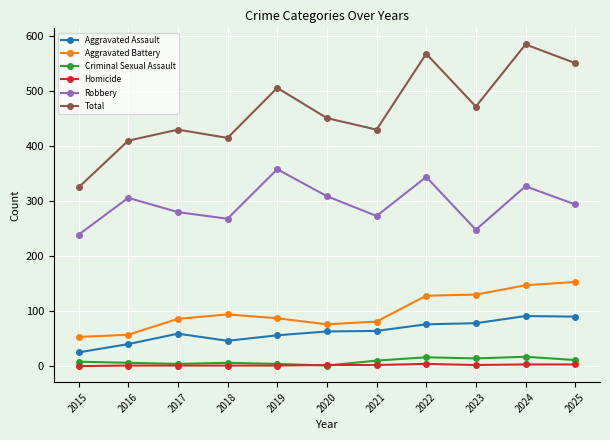

What is the sum of the Aggravated Assault values at 2017 and 2018?

105